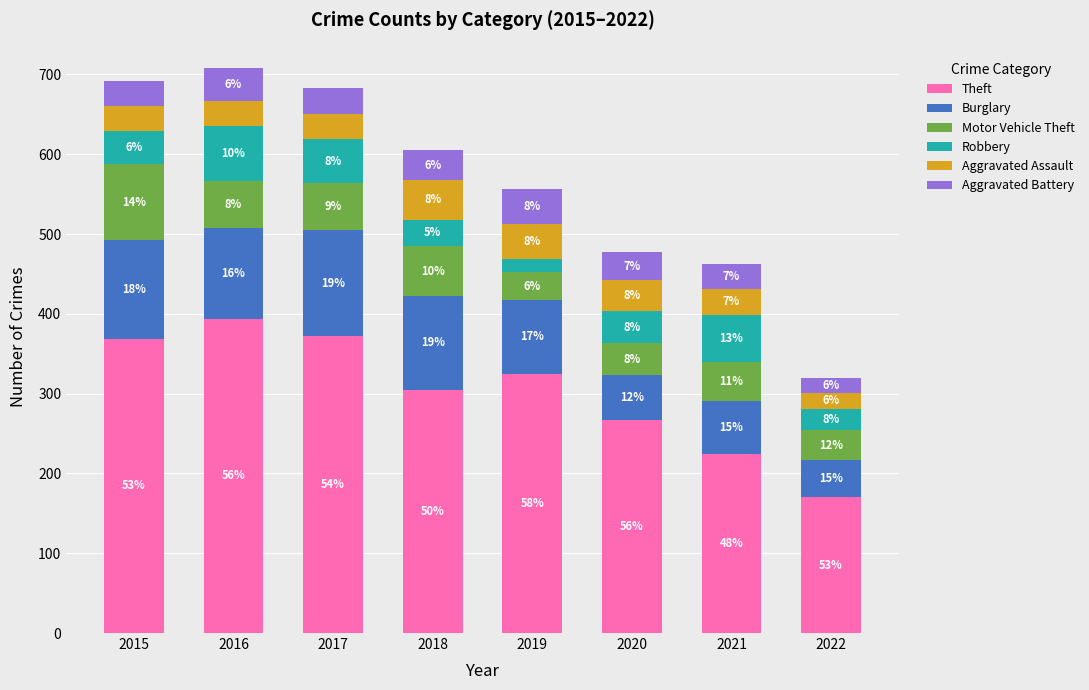

The value of Aggravated Battery at 2017 is 32. True or false?

True